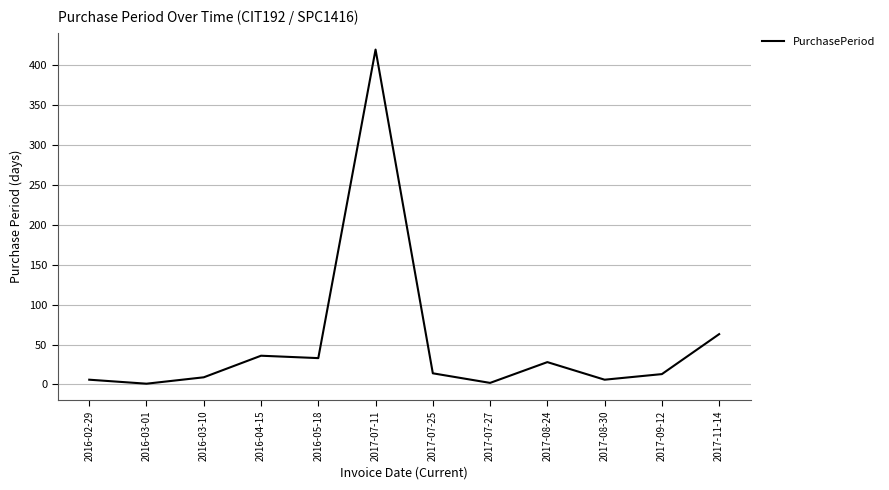

What is the ratio of the value at 2016-05-18 to the value at 2017-11-14?

0.5